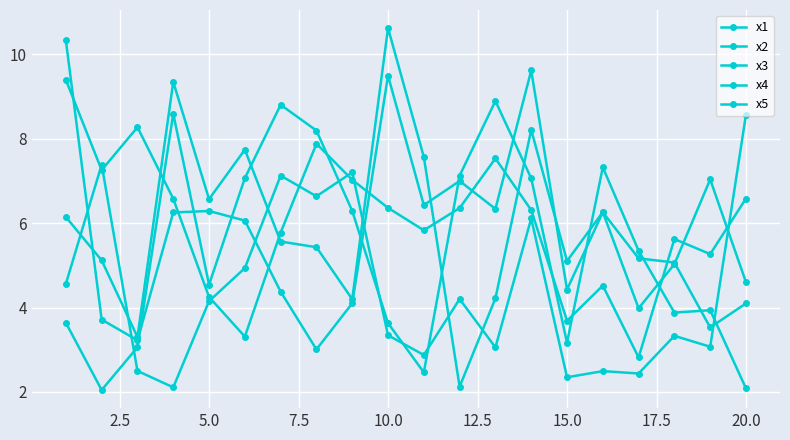

Which series has the largest range (max minus min)?

x1